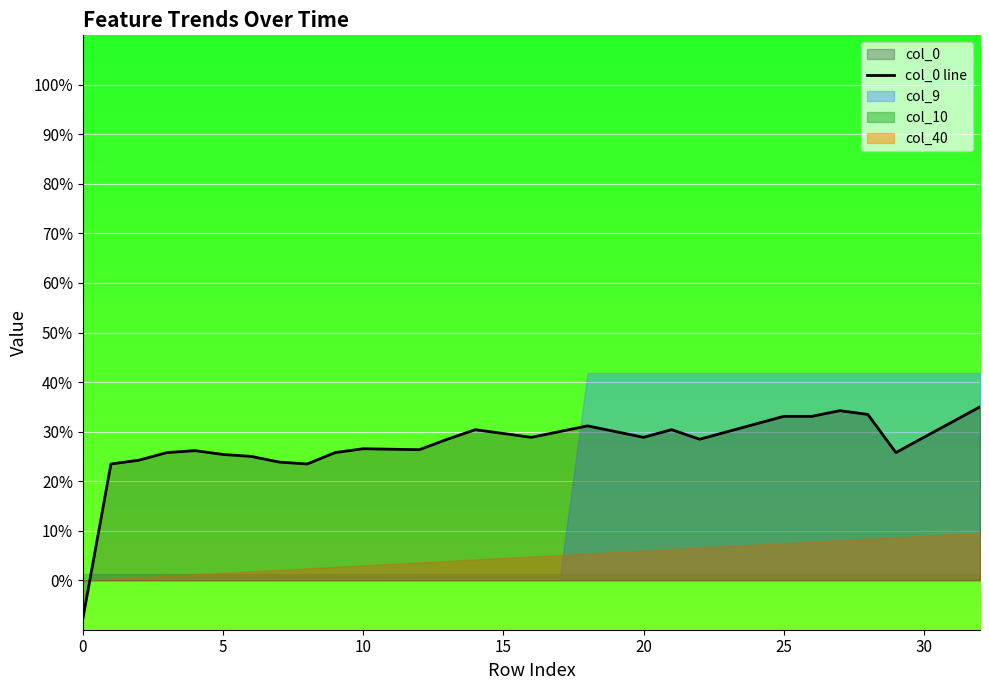

What is the difference between the second highest and second lowest values?

0.1